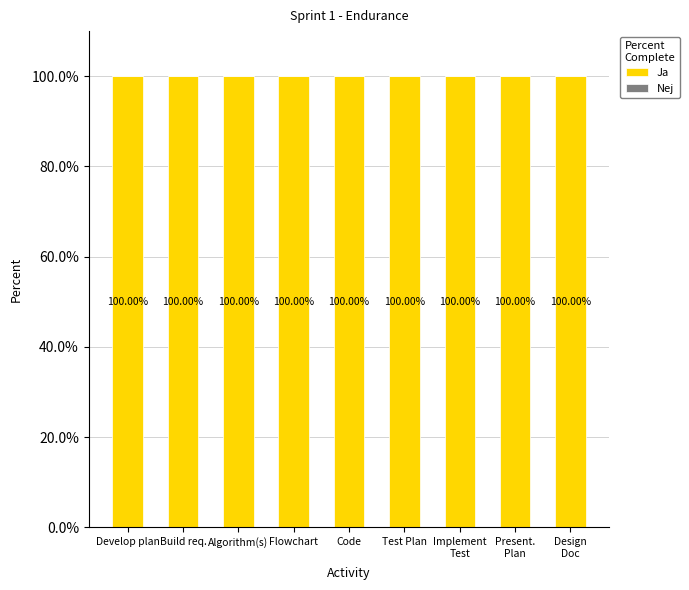

What is the value of the Ja bar at the 5th from the left?

100